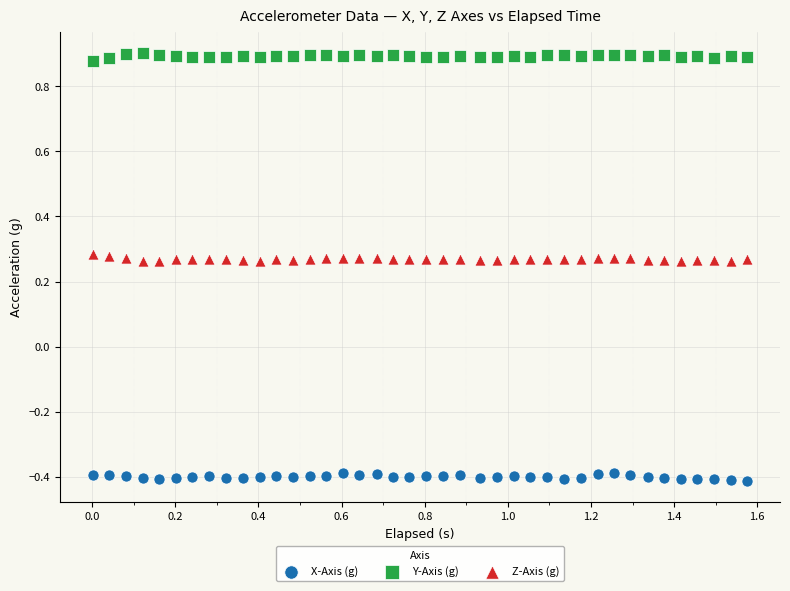

Which series reaches the minimum Y coordinate?

X-Axis (g)